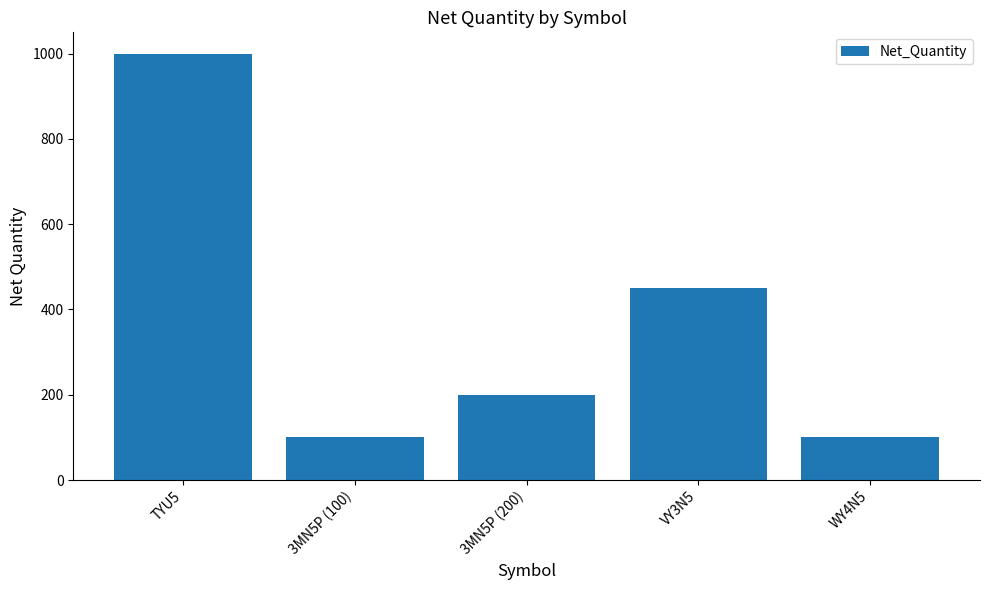

What is the sum of all values?

1851